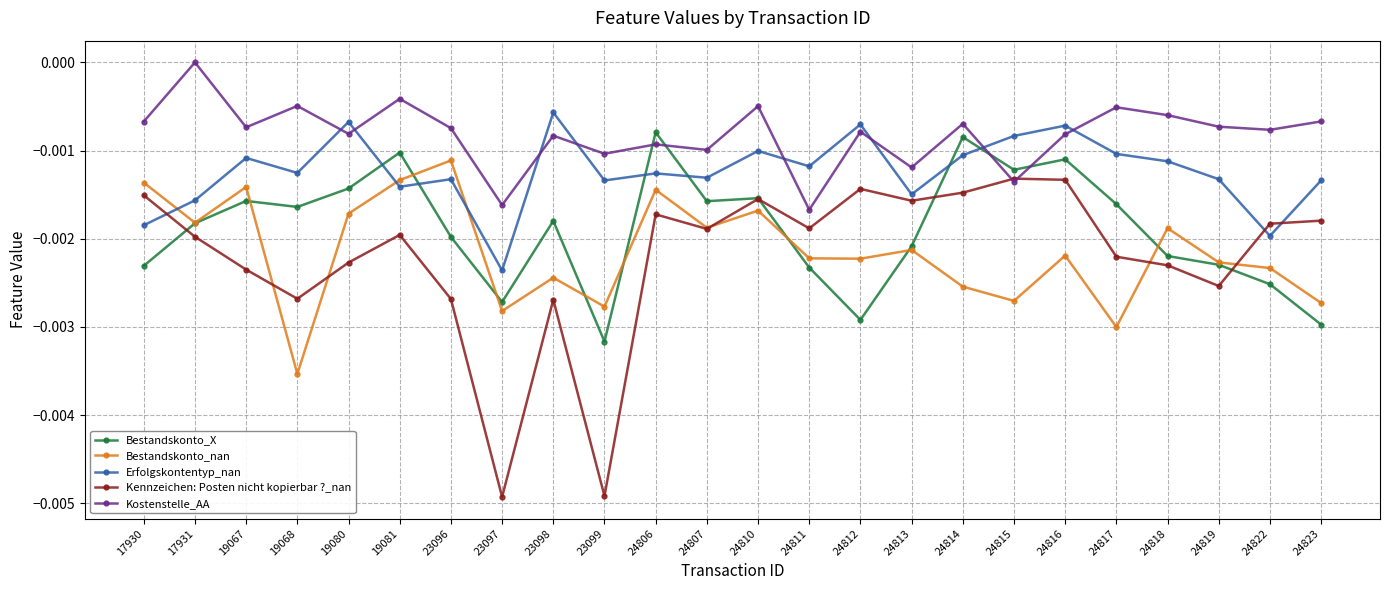

At which category does Kostenstelle_AA reach its first local peak?

17931